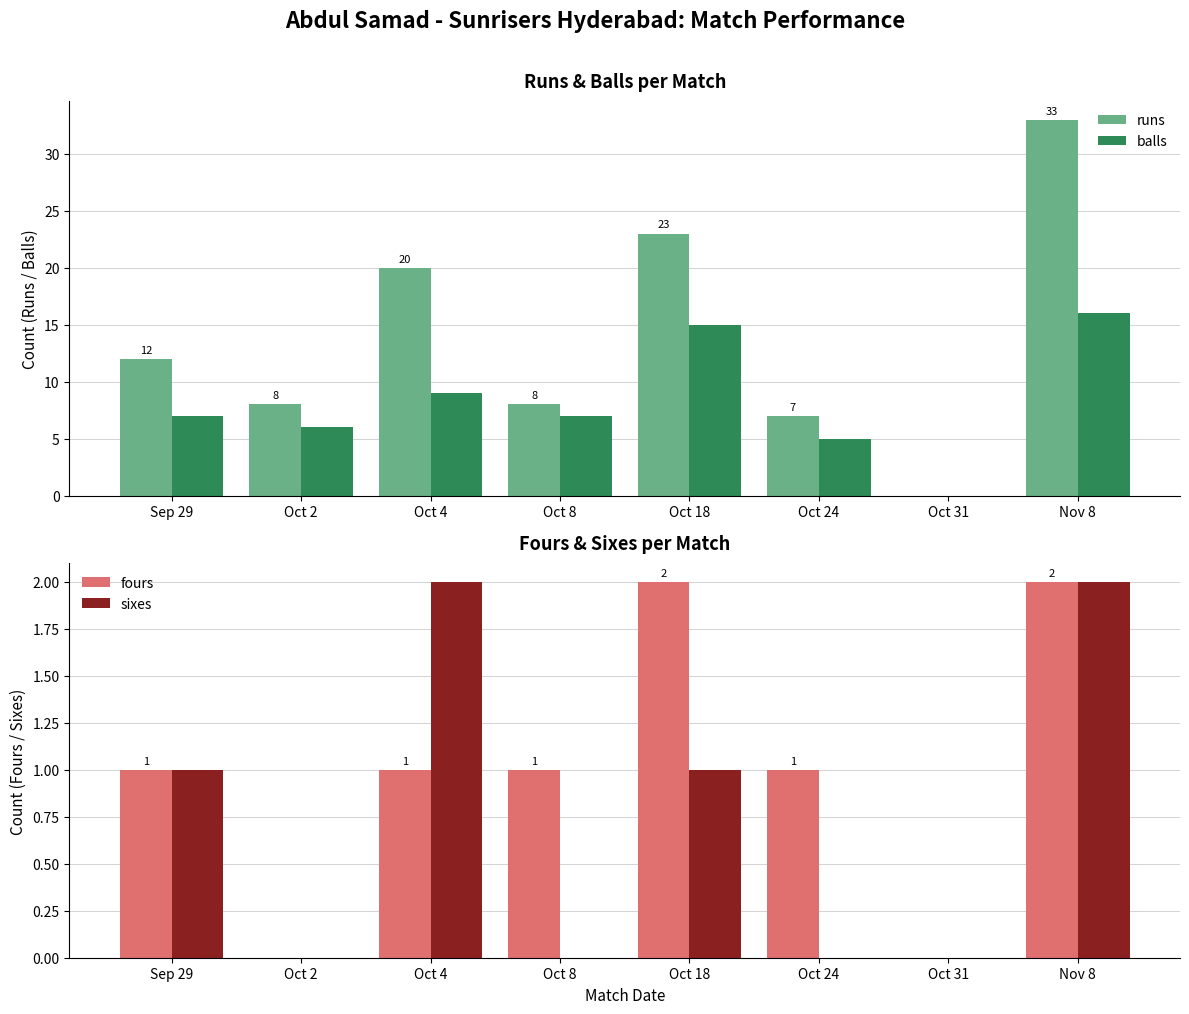

At Oct 24, list the series in order from smallest to largest.

sixes, fours, balls, runs